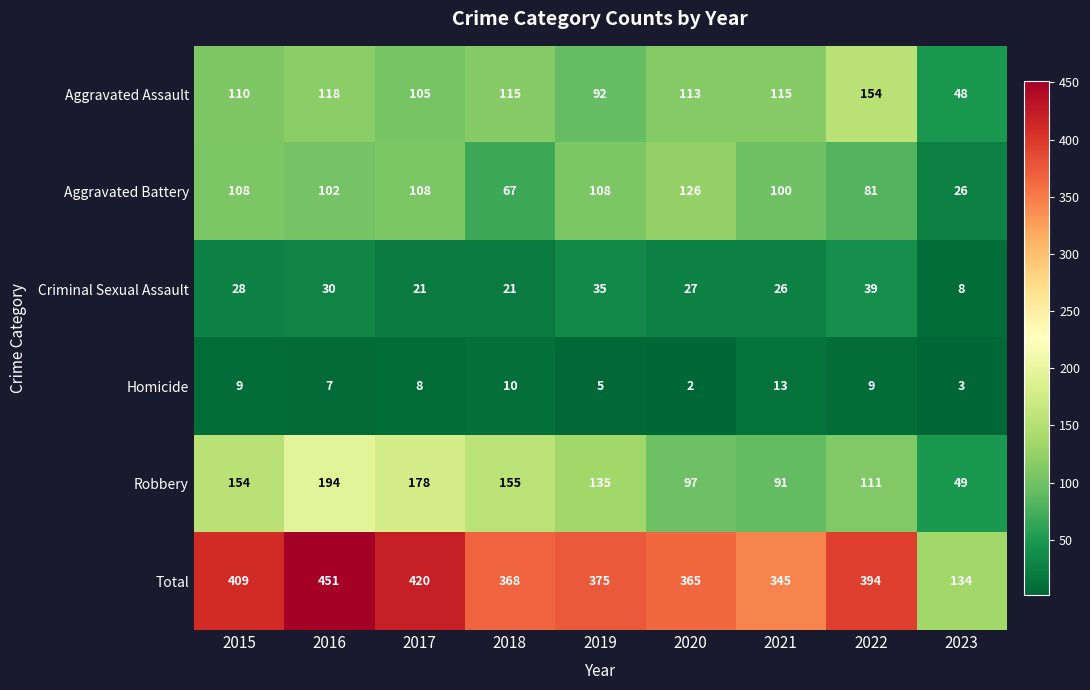

What is the minimum value for Aggravated Battery?

26